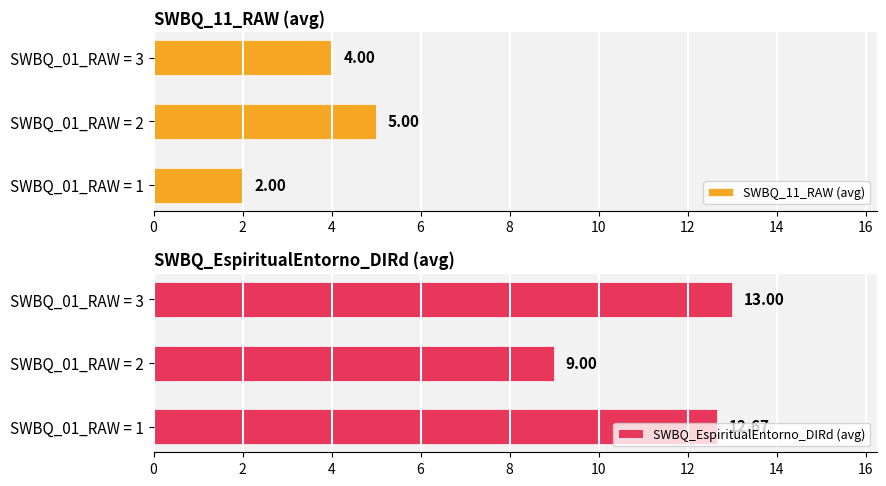

What is the difference between the maximum and minimum values in the SWBQ_11_RAW (avg) series?

3